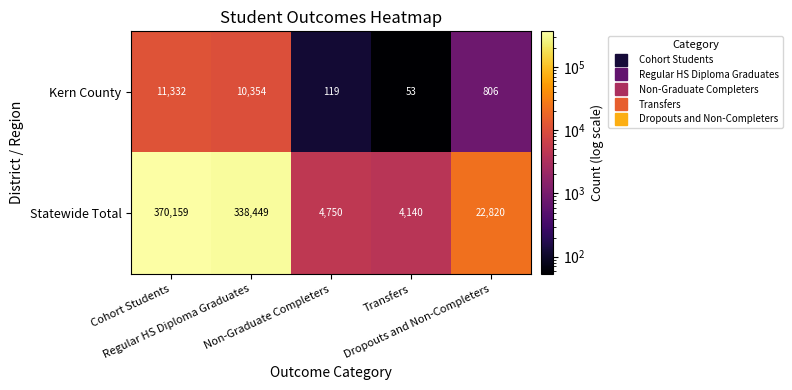

What is the minimum value shown in the chart?

53